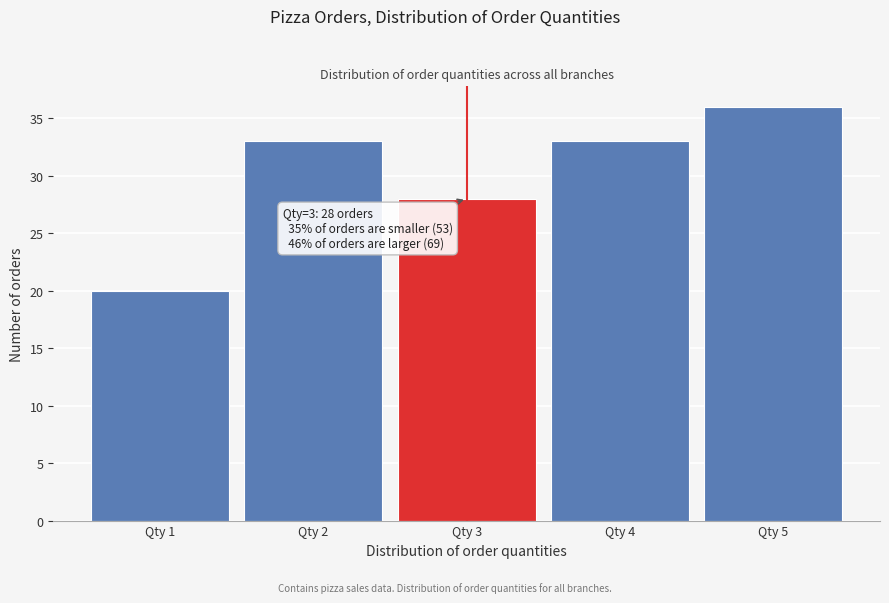

Over which range of the x-axis is the bar tallest?

4.5 to 5.5